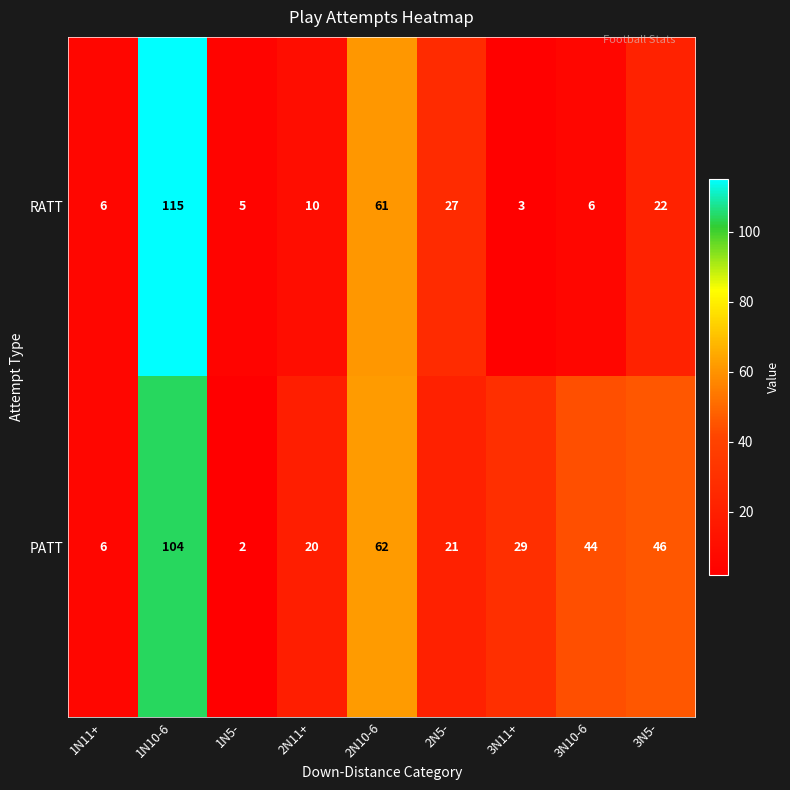

Which series has the largest range (max minus min)?

RATT